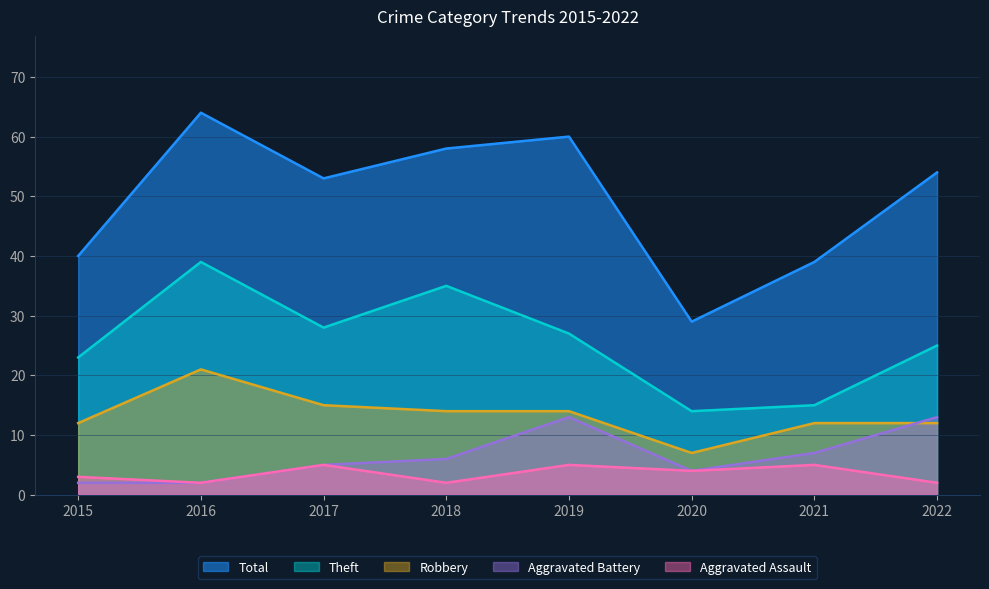

Reading left to right, what are all the values shown in this chart?

Theft: 2015=23	2016=39	2017=28	2018=35	2019=27	2020=14	2021=15	2022=25
Robbery: 2015=12	2016=21	2017=15	2018=14	2019=14	2020=7	2021=12	2022=12
Aggravated Battery: 2015=2	2016=2	2017=5	2018=6	2019=13	2020=4	2021=7	2022=13
Aggravated Assault: 2015=3	2016=2	2017=5	2018=2	2019=5	2020=4	2021=5	2022=2
Total: 2015=40	2016=64	2017=53	2018=58	2019=60	2020=29	2021=39	2022=54